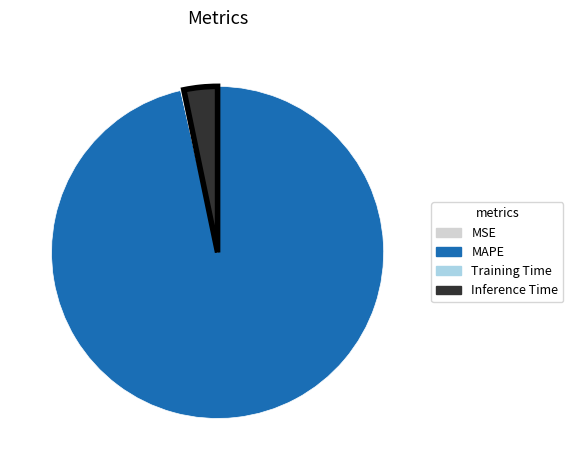

Which slice is the largest?

MAPE